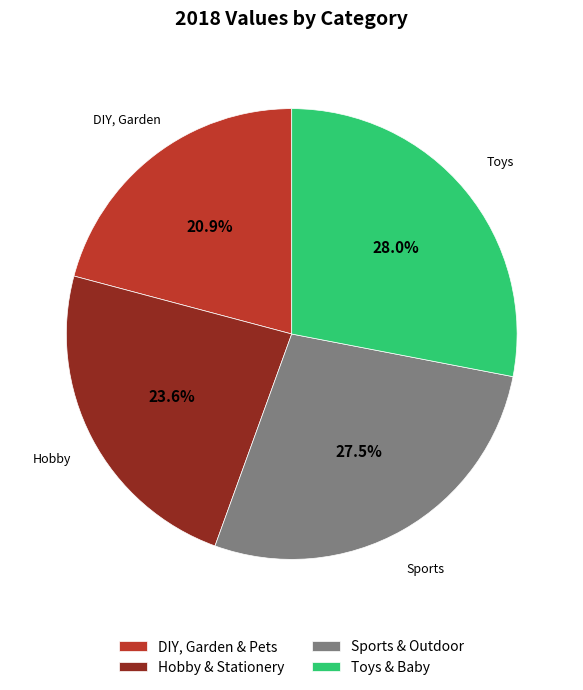

What percentage is the DIY, Garden & Pets slice, to the nearest percent?

21%